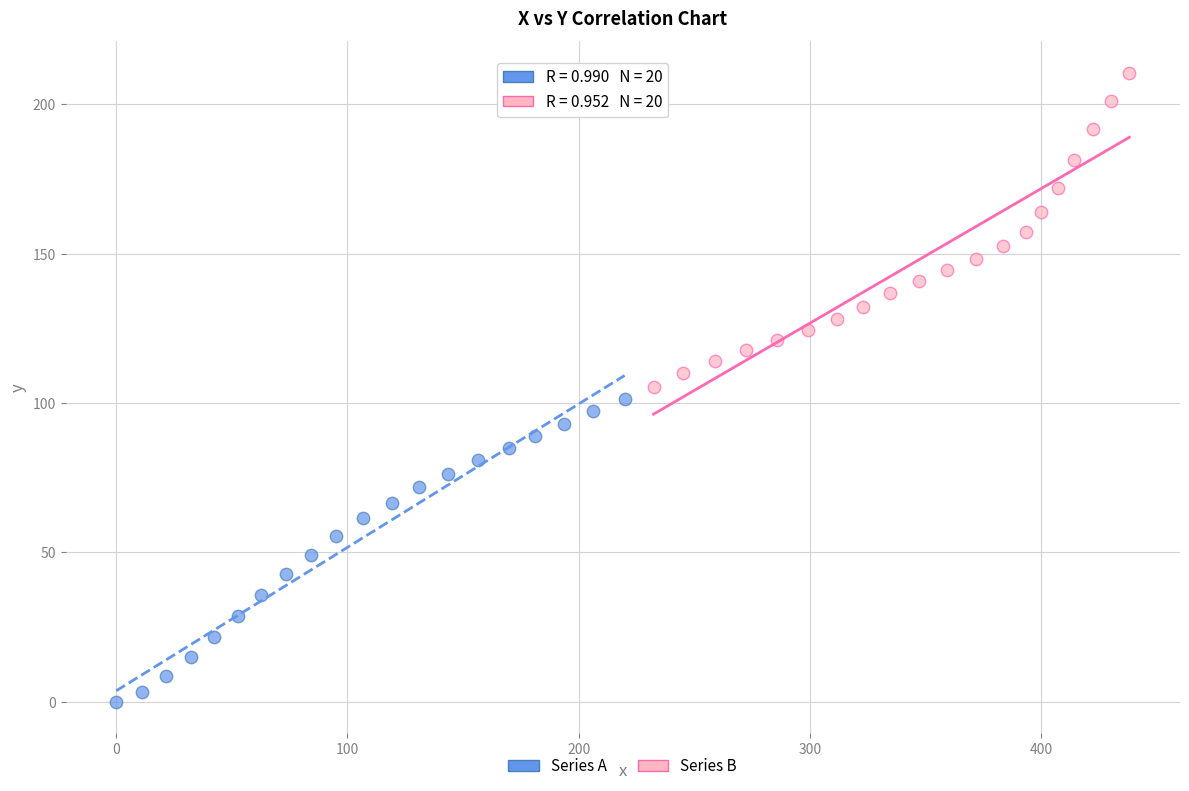

Which series reaches the minimum Y coordinate?

Series A